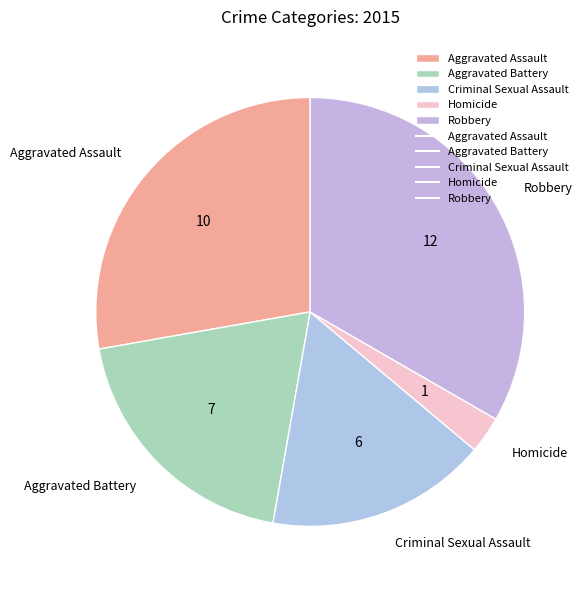

Rank the categories by value from lowest to highest.

Homicide, Criminal Sexual Assault, Aggravated Battery, Aggravated Assault, Robbery